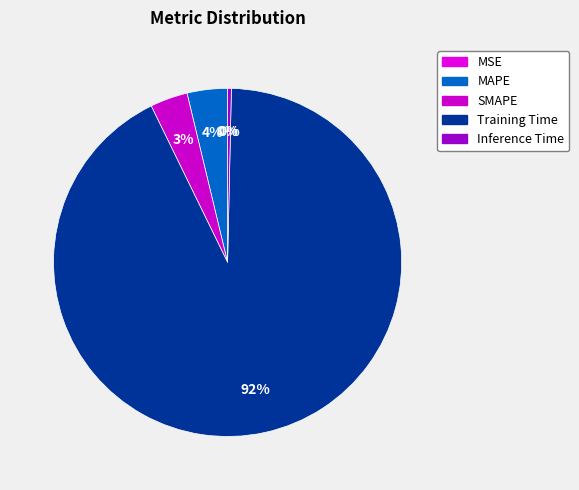

Which has a higher value, Inference Time or MAPE?

MAPE